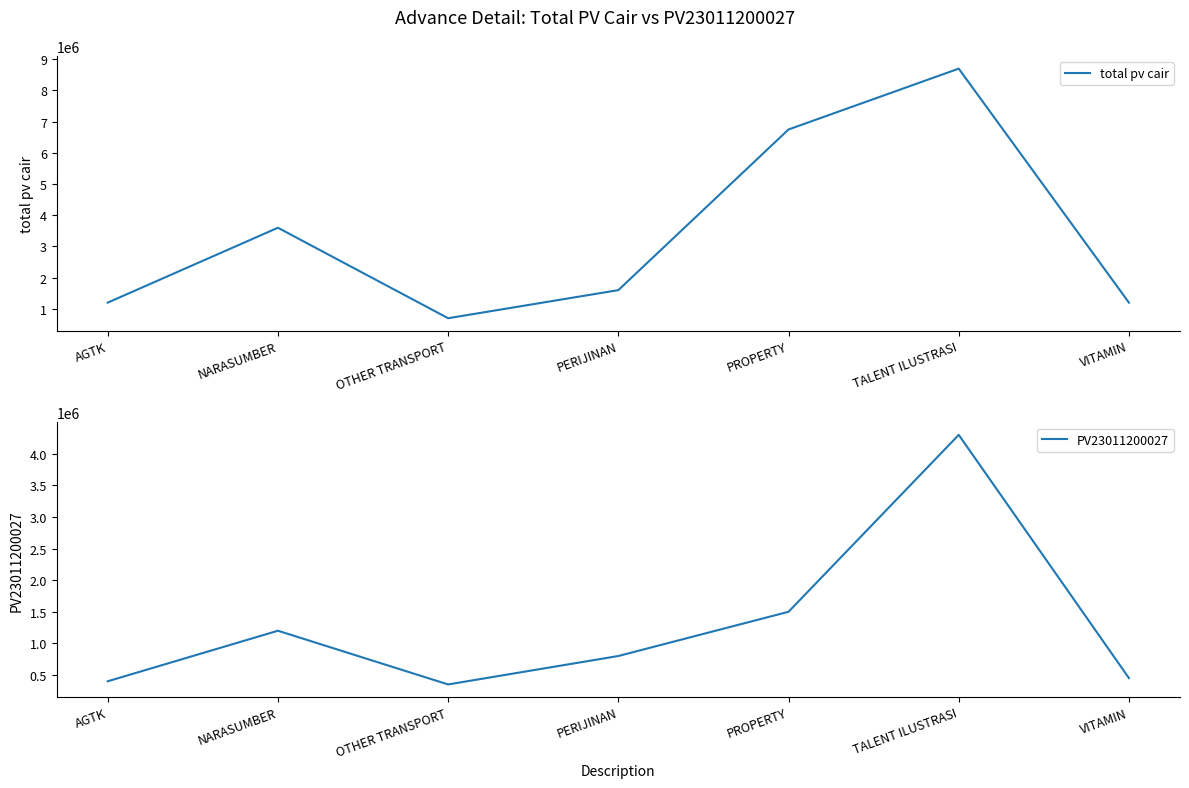

Reading left to right, extract all data points from this chart.

total pv cair: 1200000	3600000	700000	1600000	6750000	8700000	1200000
PV23011200027: 400000	1200000	350000	800000	1500000	4300000	450000